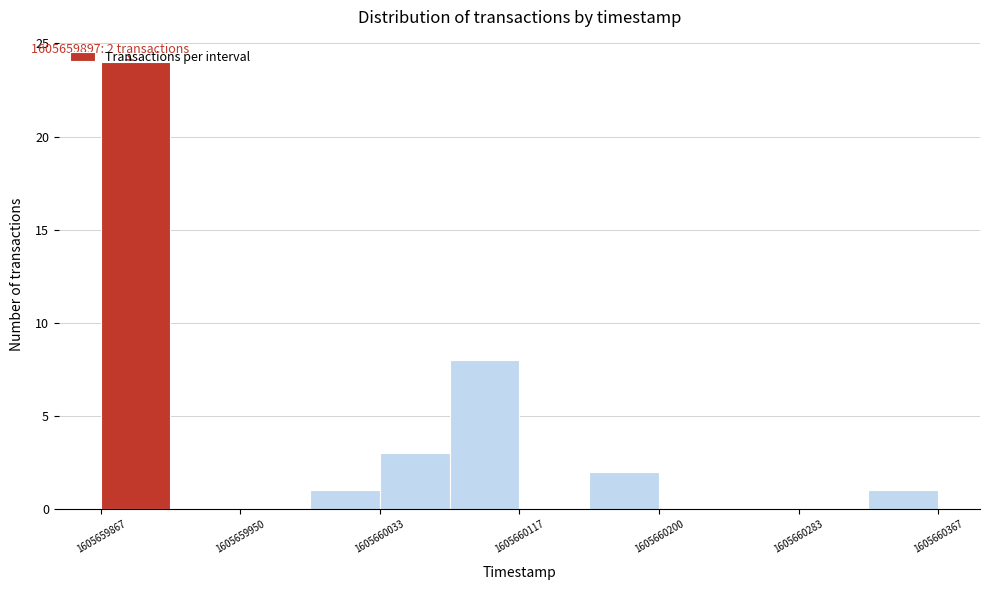

Which range on the x-axis has the tallest bar?

1605659870 to 1605659910